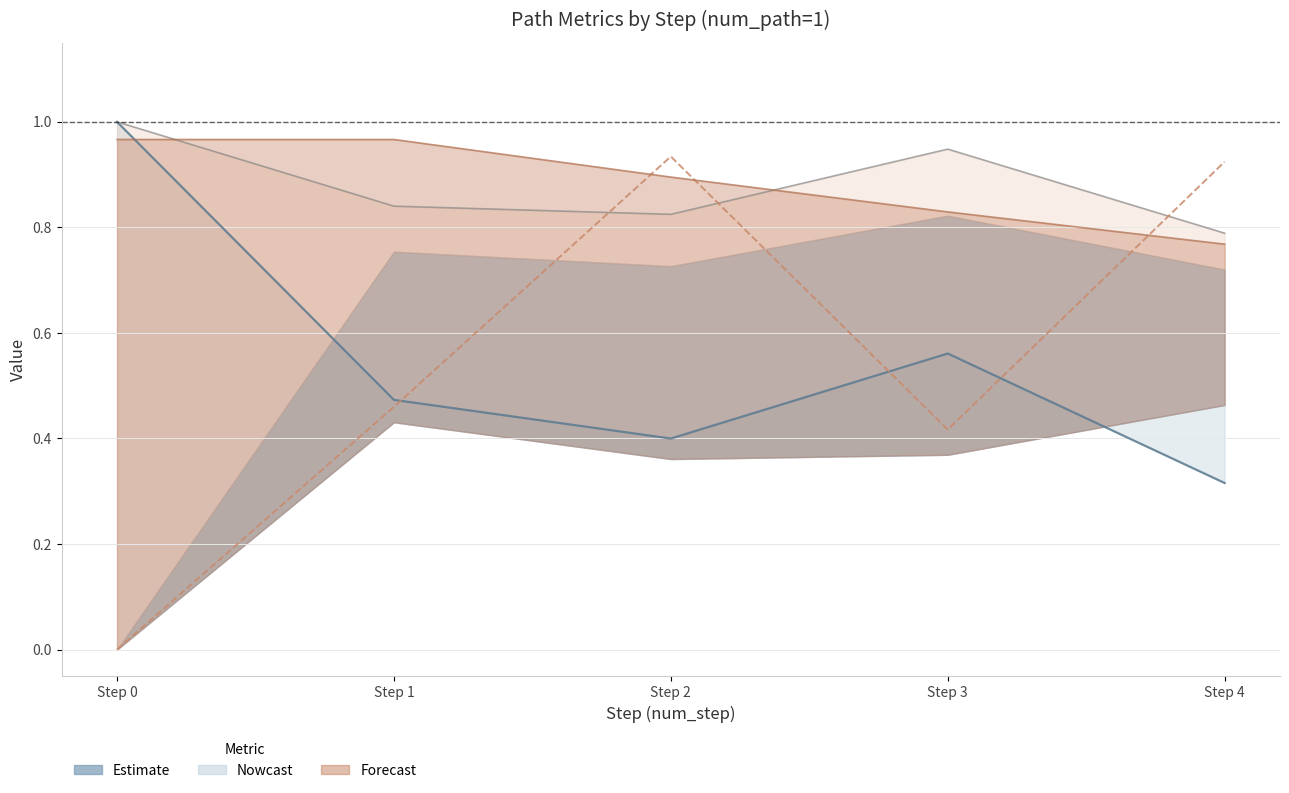

Where is adequacy_to_cue line nearest to the value 0?

Step 4